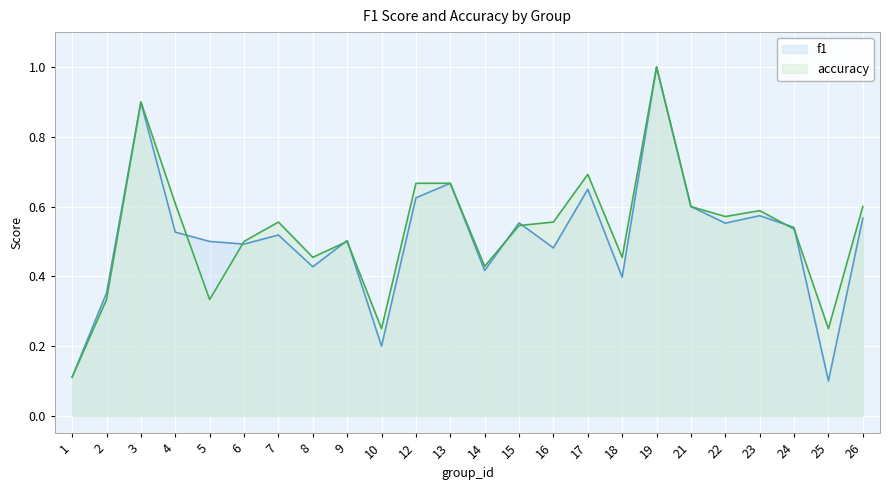

The value of accuracy at 23 is 0.9. True or false?

False